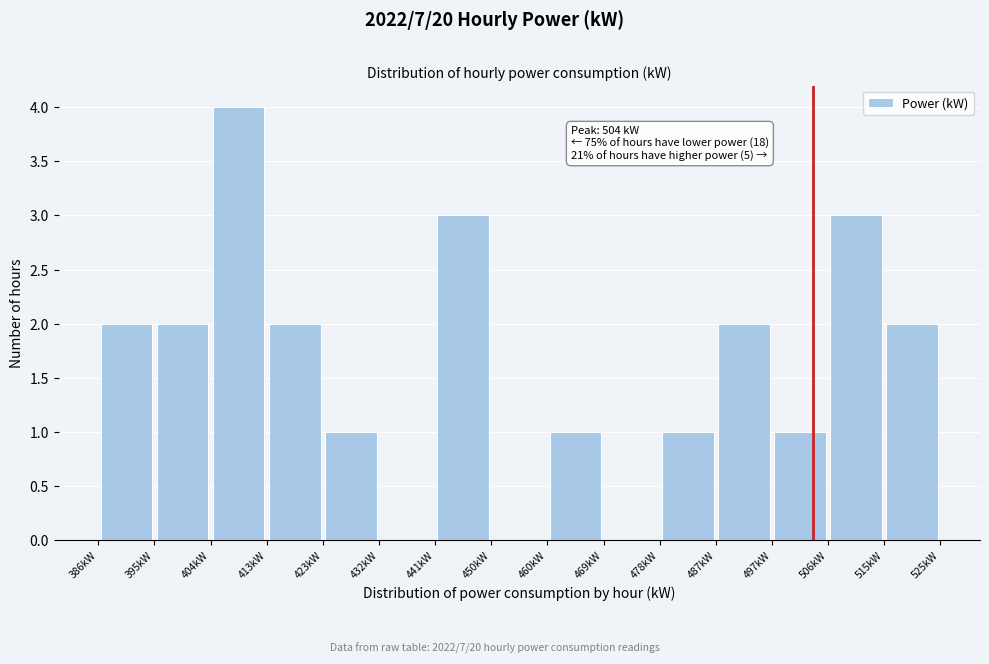

Which range on the x-axis has the tallest bar?

405 to 414